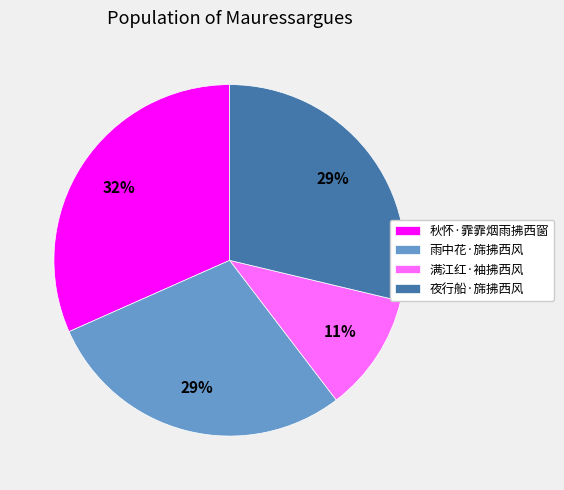

Which slice is the largest?

秋怀·霏霏烟雨拂西窗